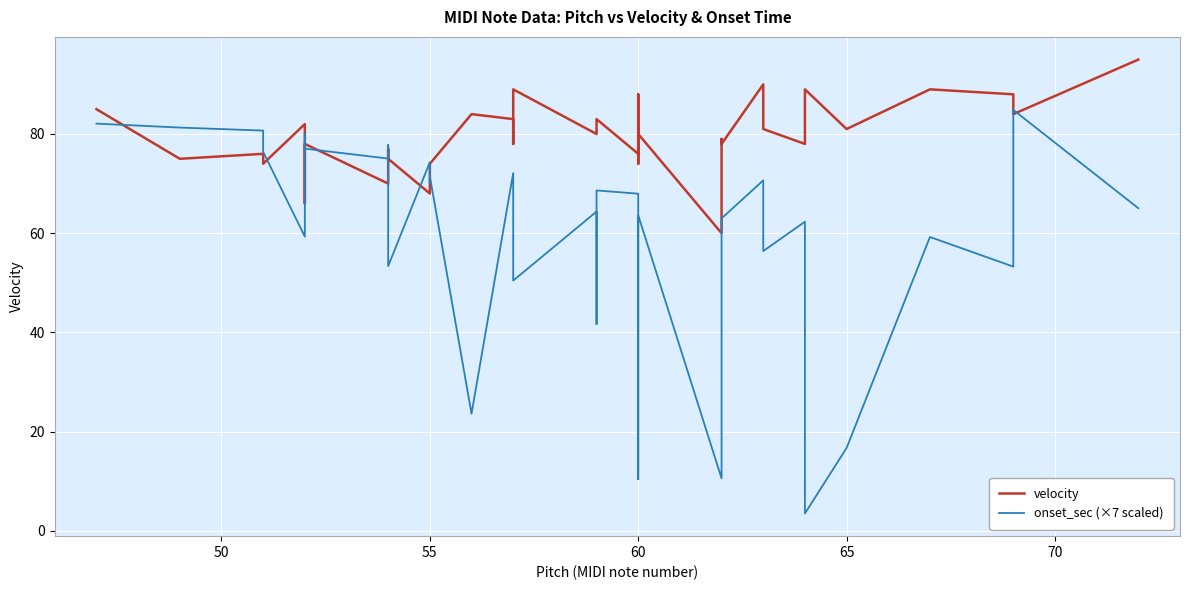

Which series has the largest range (max minus min)?

onset_sec (×7 scaled)